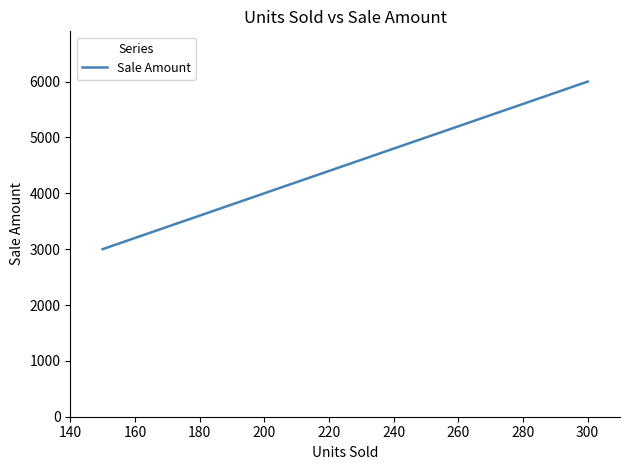

What is the average value?

4500